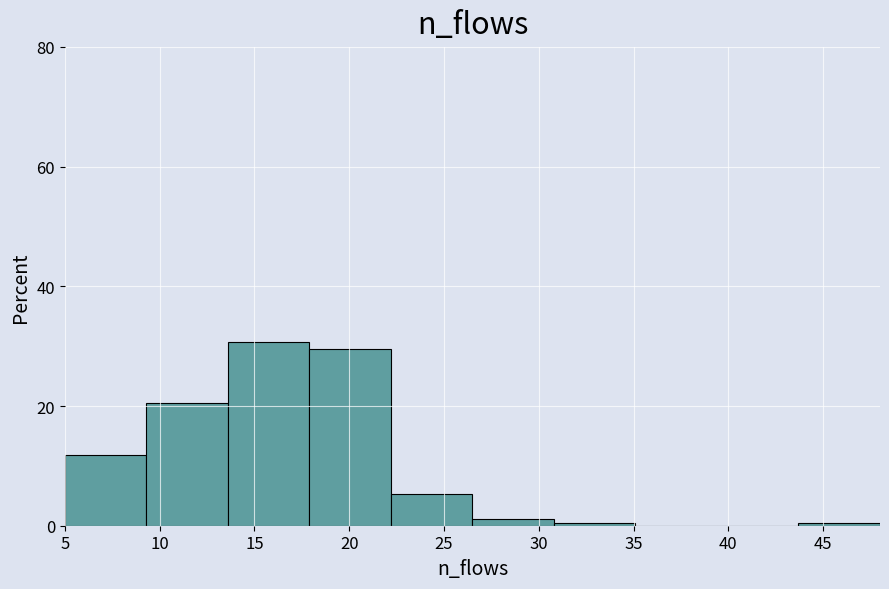

Reading left to right, transcribe this chart: for each bar, give the range it covers on the x-axis and its height. Neither the bar edges nor the heights are printed on the chart, so give them approximately, as read against the axes.

5.0 to 9.3: 12
9.3 to 13.6: 20
13.6 to 17.9: 30
17.9 to 22.2: 30
22.2 to 26.5: 6
26.5 to 30.8: under 2
30.8 to 35.1: under 2
35.1 to 39.4: 0
39.4 to 43.7: 0
43.7 to 48.0: under 2